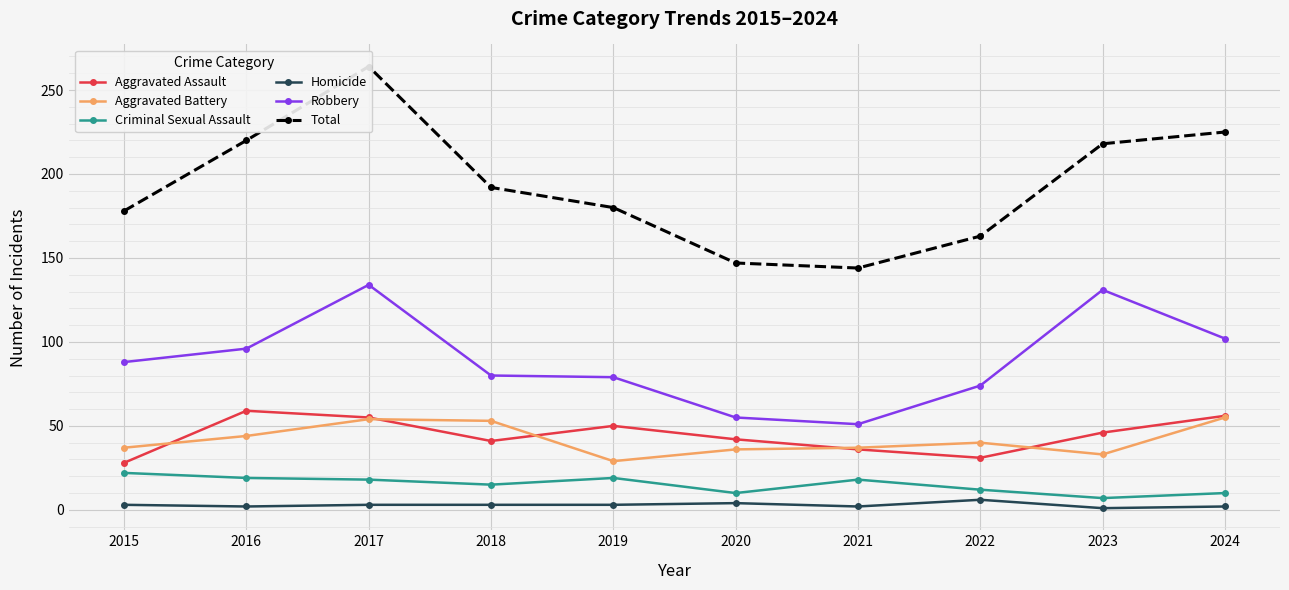

What is the sum of the Aggravated Battery values at 2021 and 2020?

73